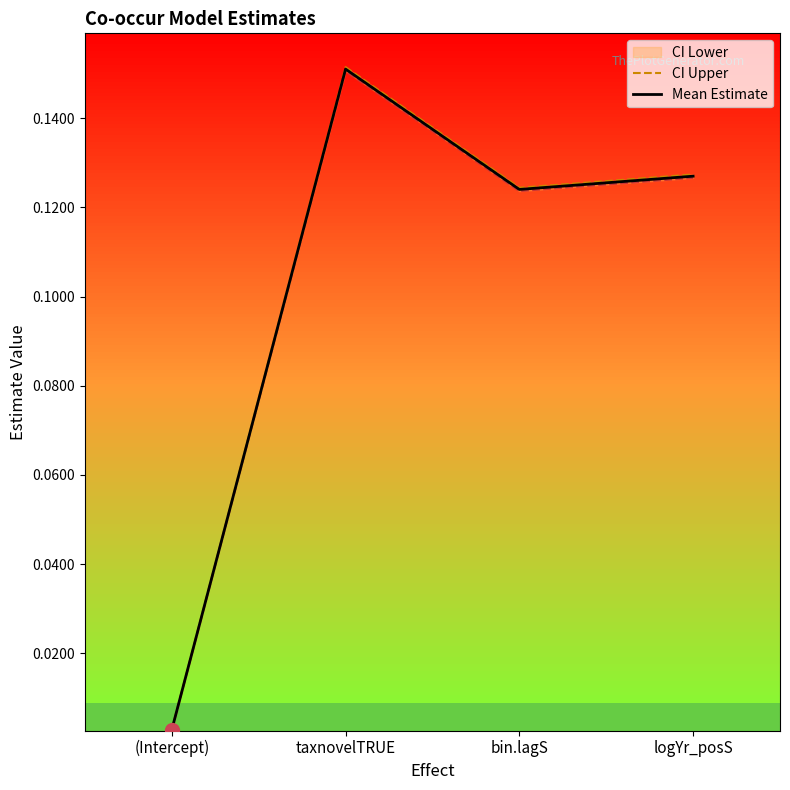

True or false: CI Lower and CI Upper intersect in this chart.

False